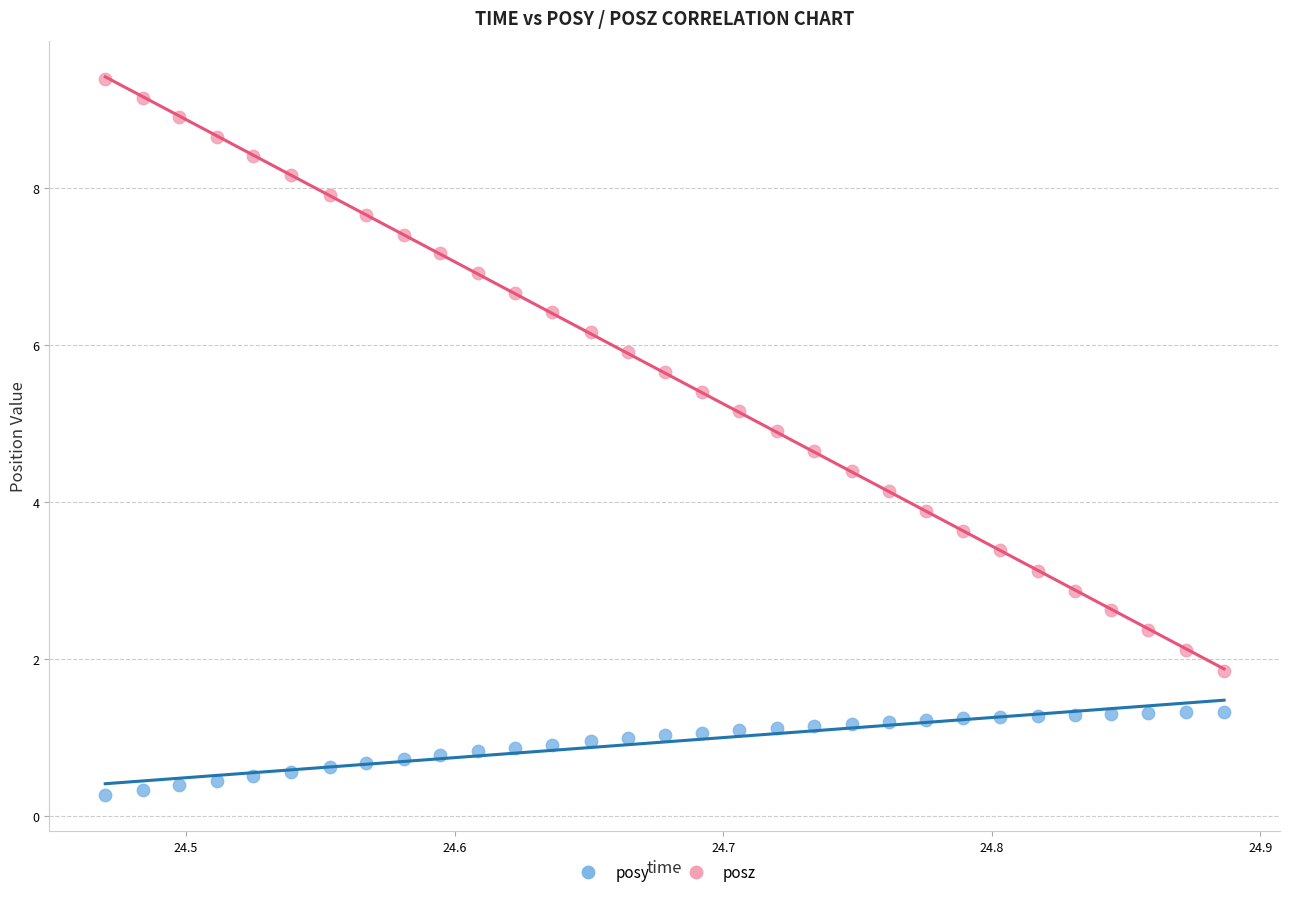

What are all the series names shown in the legend?

posy, posz